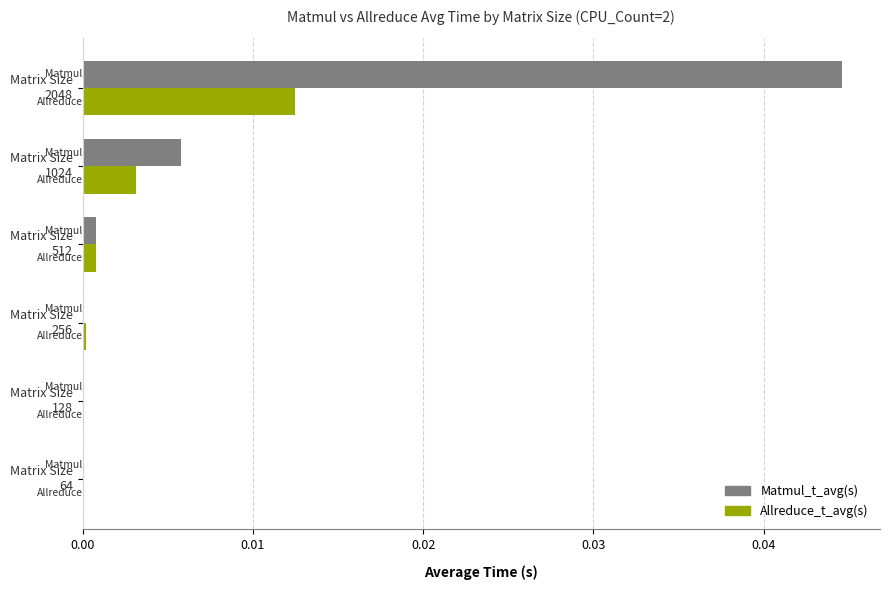

Which series has the largest total across all categories?

Matmul_t_avg(s)